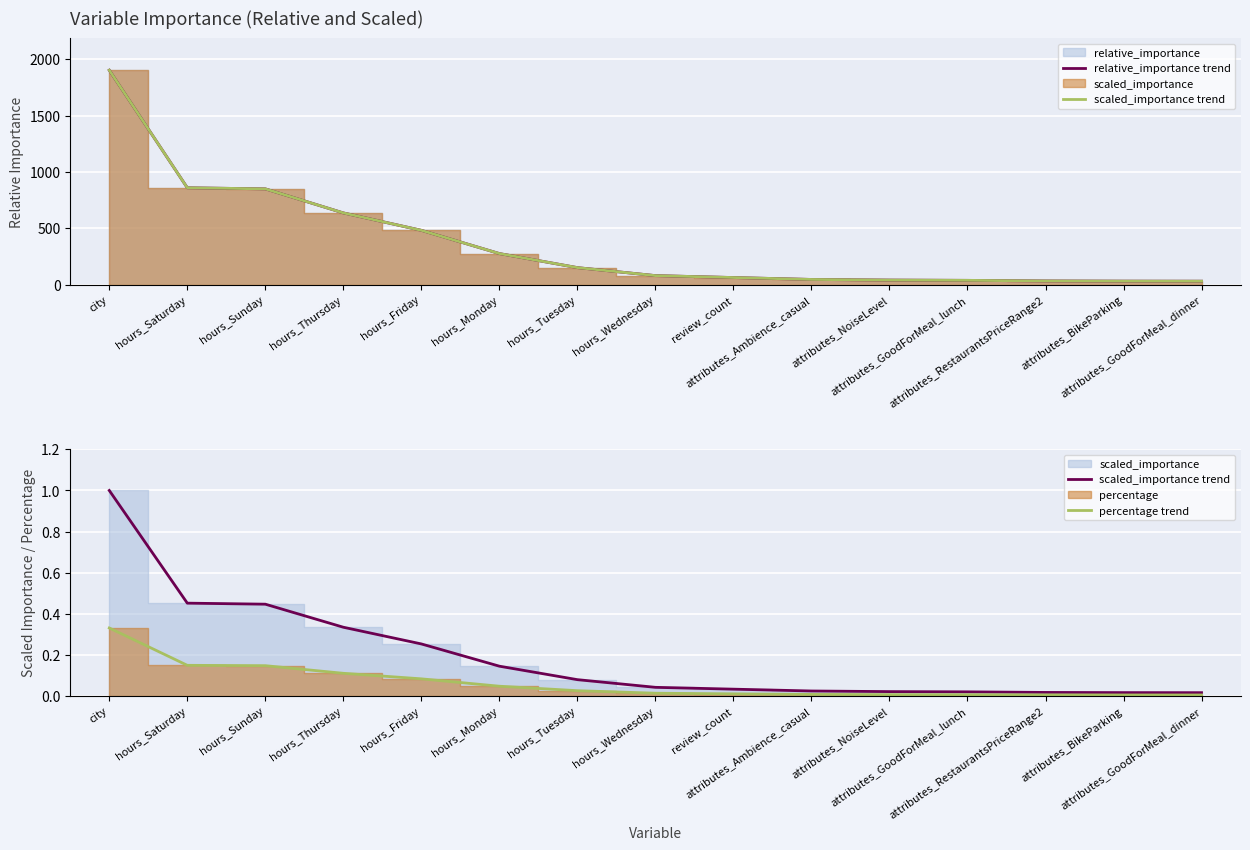

What is the difference between the second highest and minimum values in the relative_importance trend series?

828.0